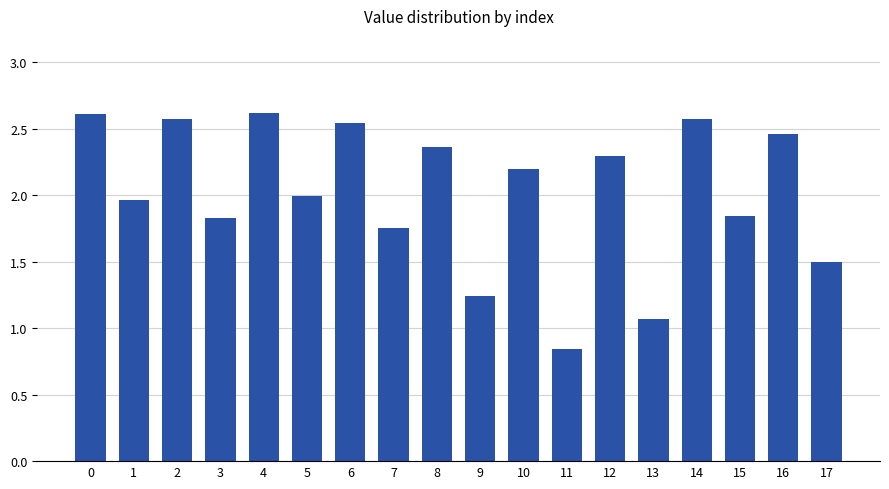

Count the number of data series in this chart.

1